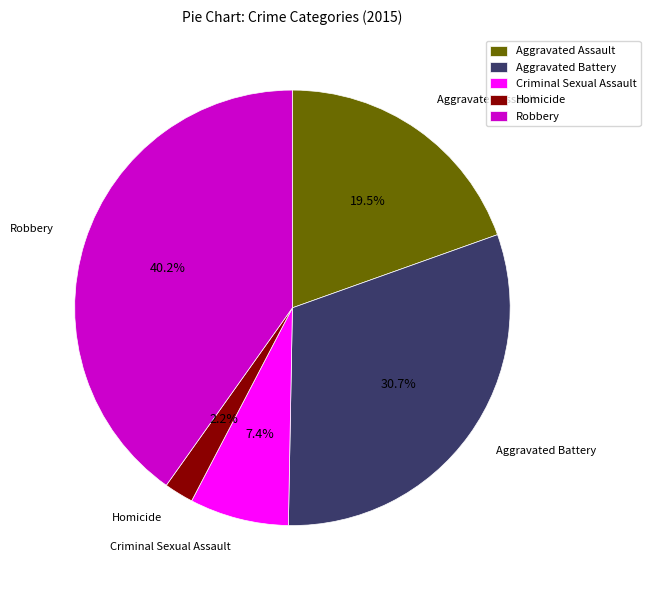

How many segments does this pie chart have?

5